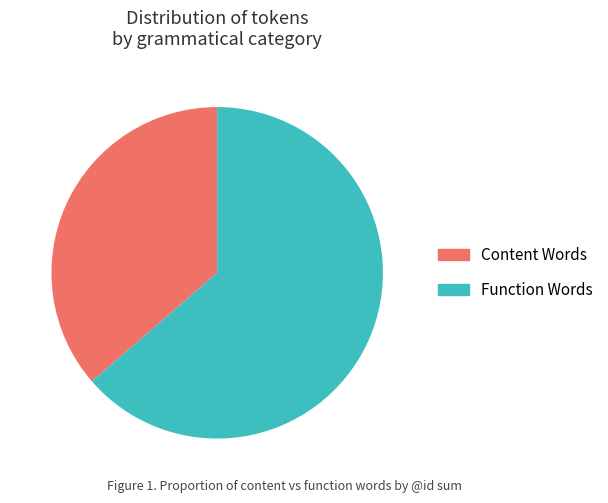

Count the number of slices in the pie.

2